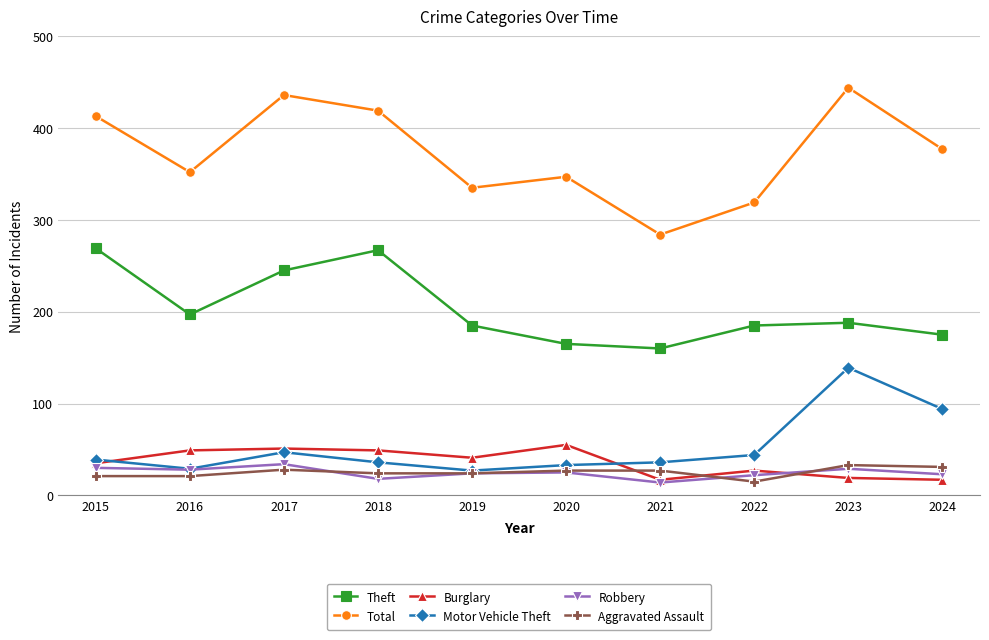

How many data points in Motor Vehicle Theft are less than 39?

5